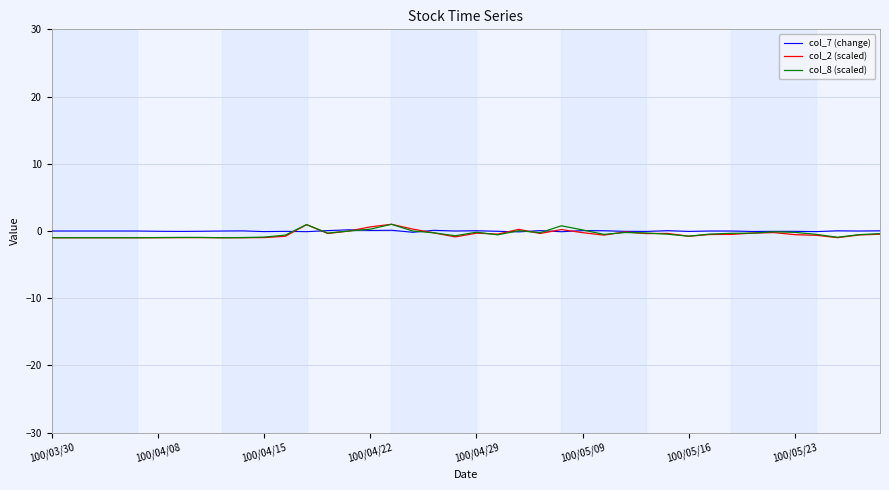

What are all the series names shown in the legend?

col_7 (change), col_2 (scaled), col_8 (scaled)